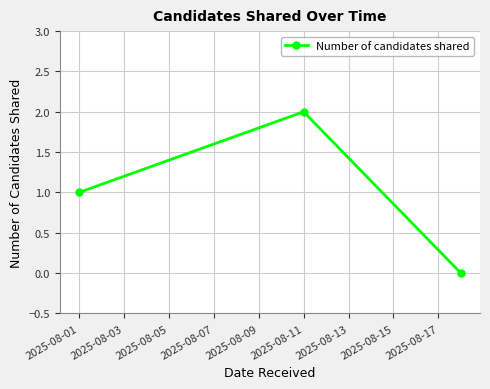

How many values are above zero?

2